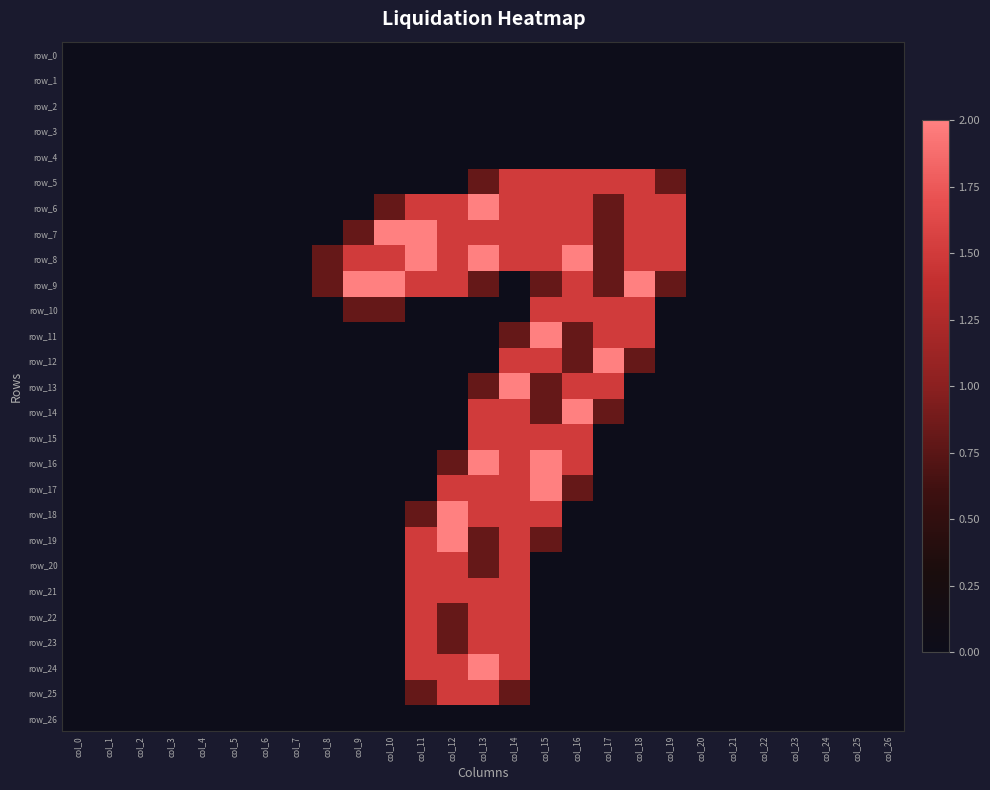

What is the sum of all row_24 values?

6.5